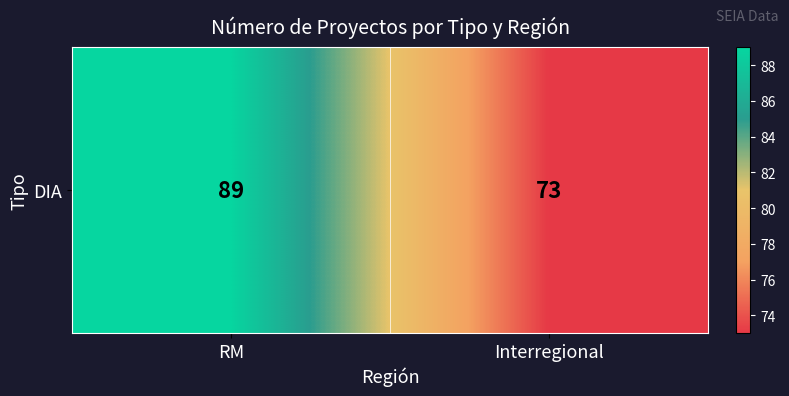

What is the sum of the values at Interregional and RM?

162